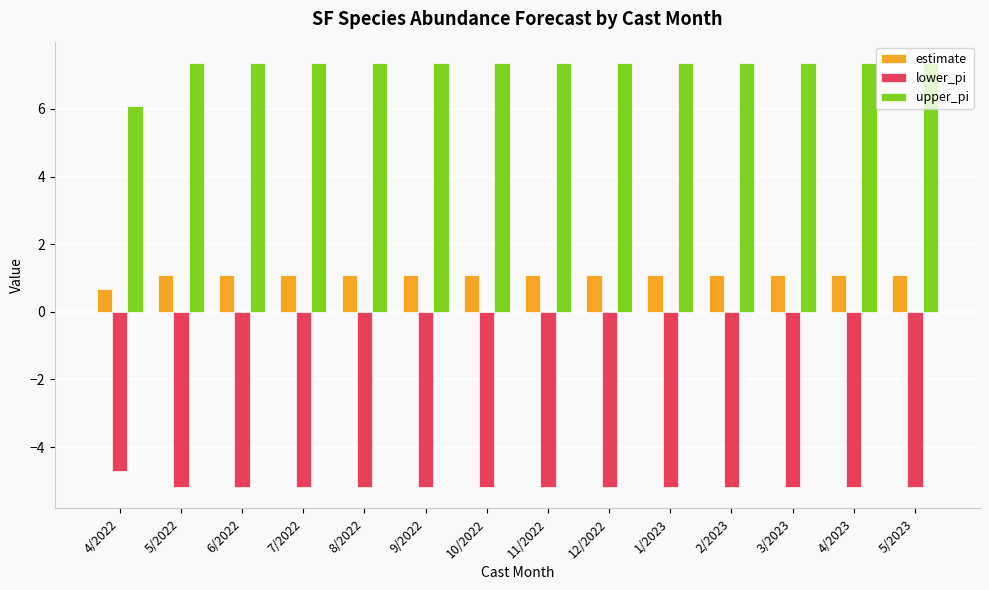

How many groups of bars are there?

14